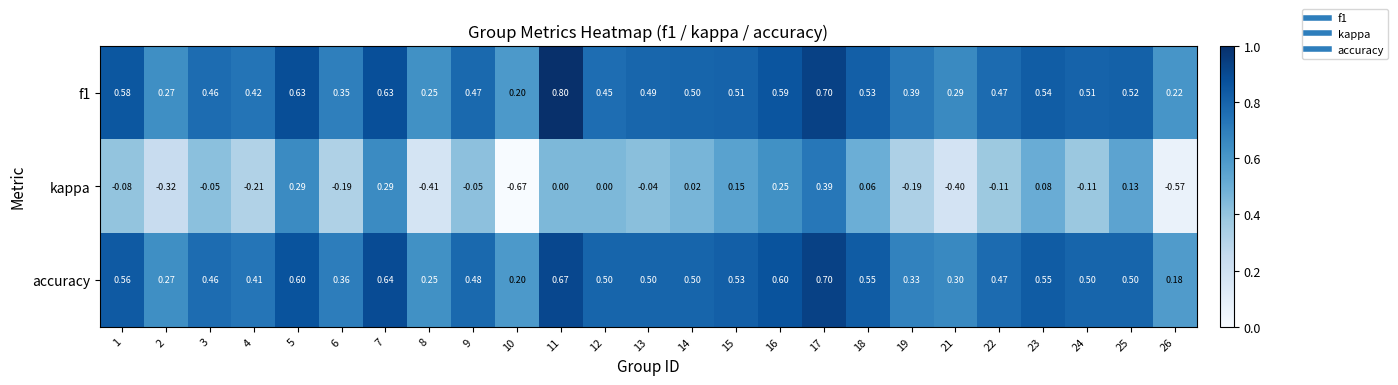

Is the value of f1 at 19 greater than the value of kappa at 10?

Yes